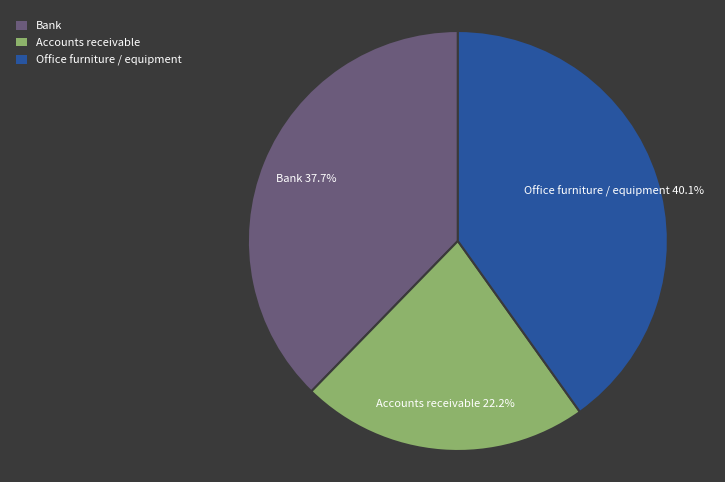

Is there a majority slice in this chart?

No